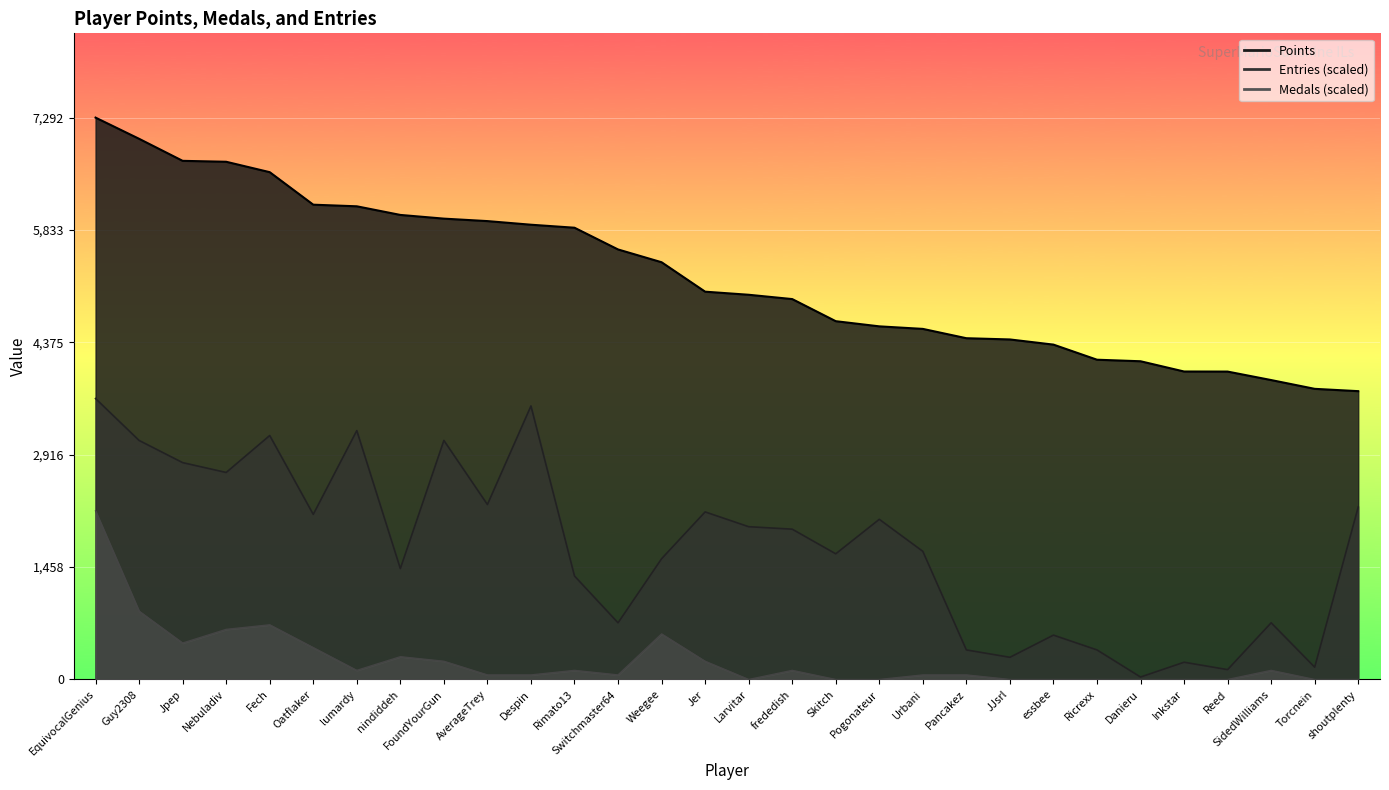

What is the label of the 19th point from the right?

Rimato13